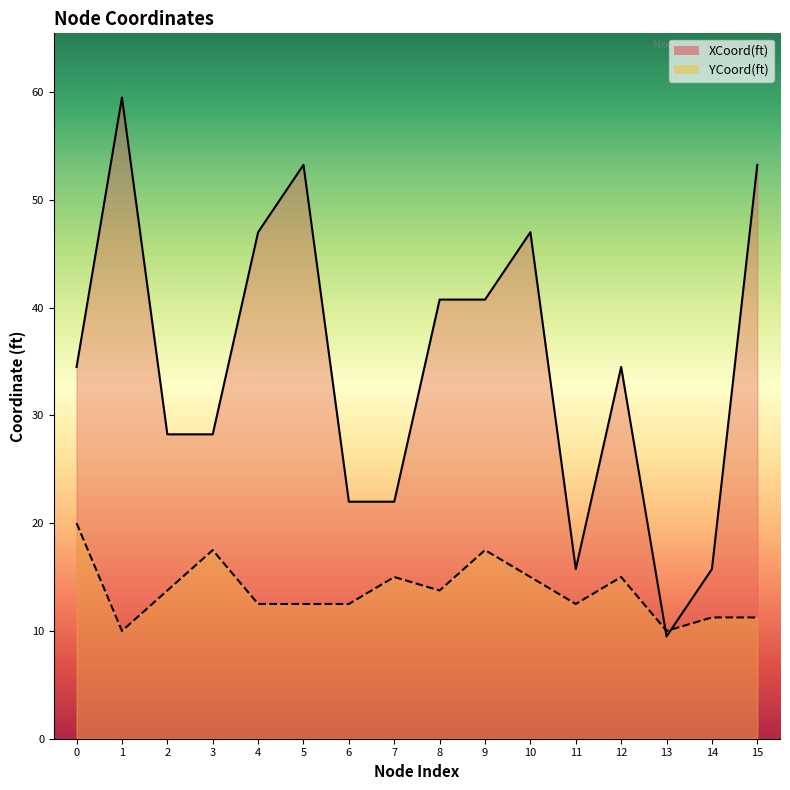

What is the total value across all series at 2?

42.0